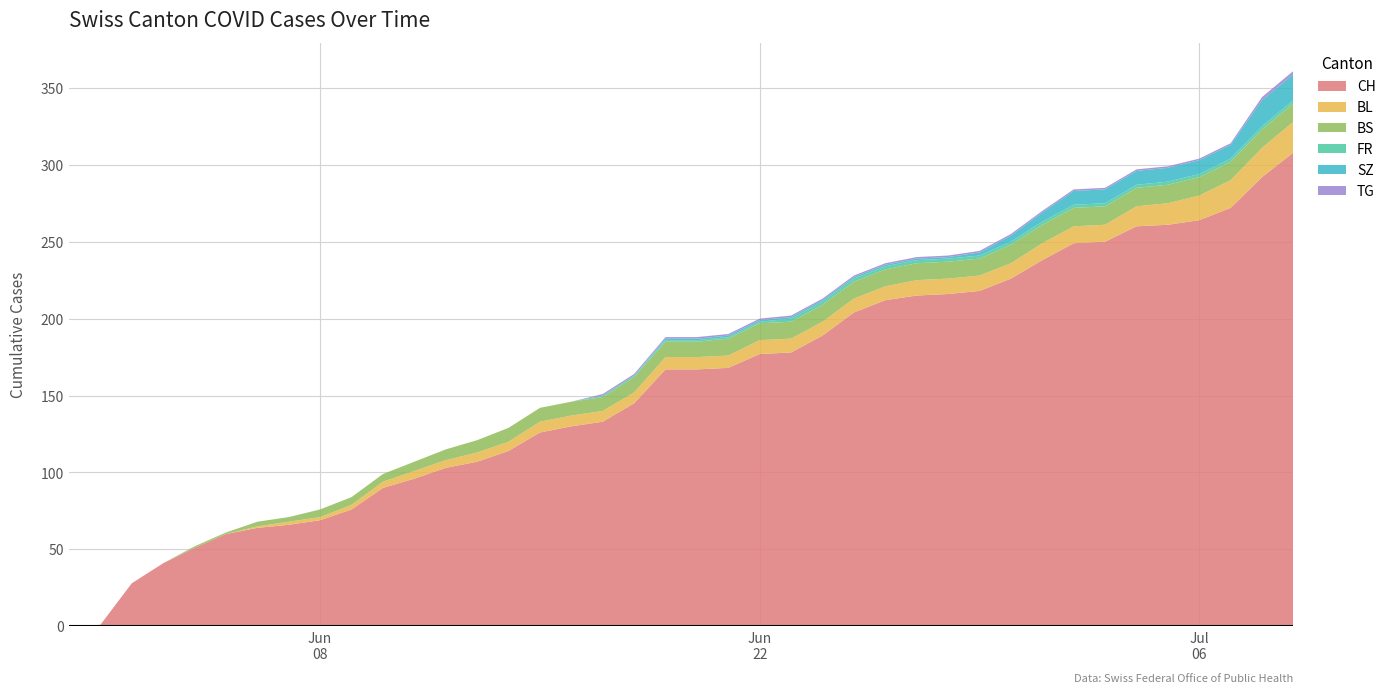

Reading left to right, list all the values displayed in this chart.

CH: 0	1	28	41	51	60	64	66	69	76	90	96	103	107	114	126	130	133	145	167	167	168	177	178	189	204	212	215	216	218	226	238	249	250	260	261	264	272	292	308
BL: 0	0	0	0	0	0	1	2	2	3	4	5	5	6	6	7	7	7	7	8	8	8	9	9	9	9	9	10	10	10	10	11	11	11	13	14	16	18	19	20
BS: 0	0	0	0	1	1	3	3	5	5	5	6	7	8	9	9	9	9	10	10	10	11	11	11	11	11	11	11	11	11	12	12	12	12	12	12	12	12	12	12
FR: 0	0	0	0	0	0	0	0	0	0	0	0	0	0	0	0	0	1	1	1	1	1	1	2	2	2	2	2	2	2	2	2	2	2	2	2	2	2	2	2
SZ: 0	0	0	0	0	0	0	0	0	0	0	0	0	0	0	0	0	0	0	1	1	1	1	1	1	1	1	1	1	2	4	6	9	9	9	9	9	9	17	17
TG: 0	0	0	0	0	0	0	0	0	0	0	0	0	0	0	0	0	1	1	1	1	1	1	1	1	1	1	1	1	1	1	1	1	1	1	1	1	1	2	2